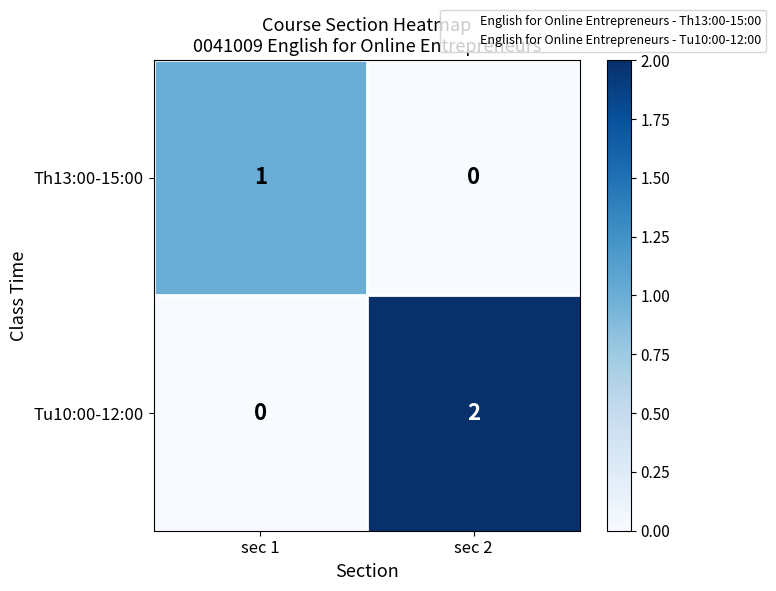

What is the greatest value displayed?

2